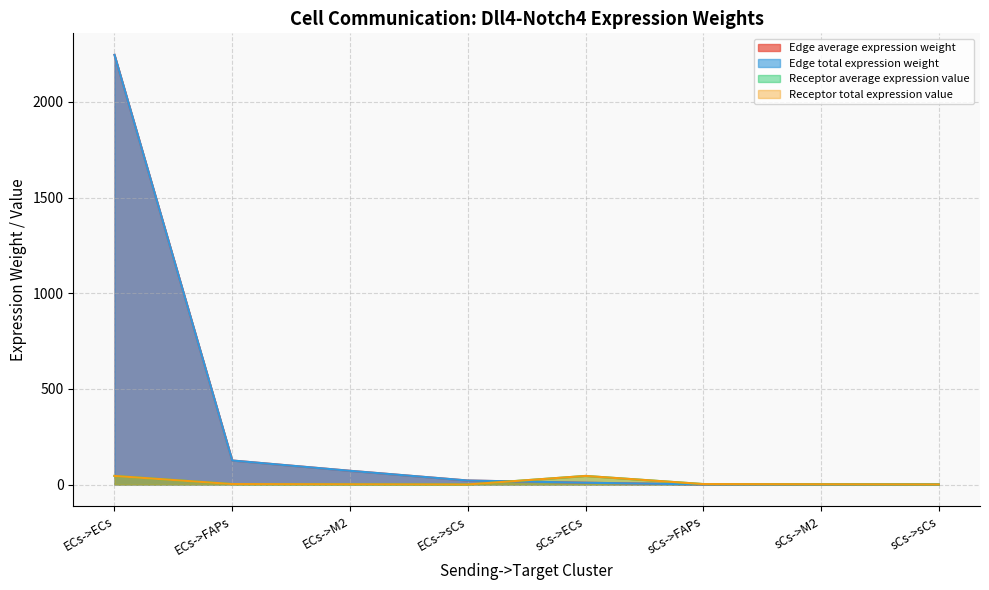

Is the value of Edge total expression weight at ECs->ECs greater than the value of Edge average expression weight at sCs->FAPs?

Yes